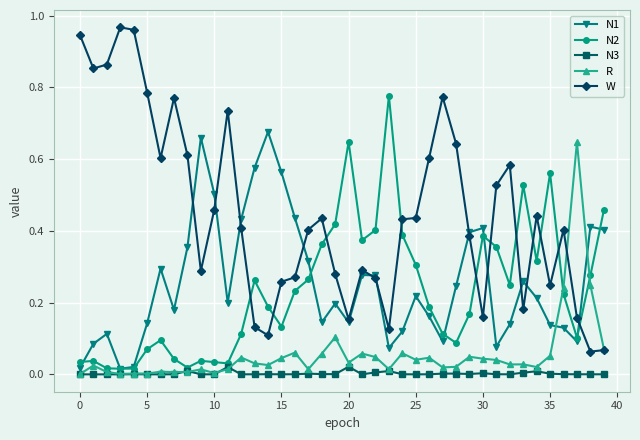

Which series ends up on top after the final intersection of R and N1?

N1